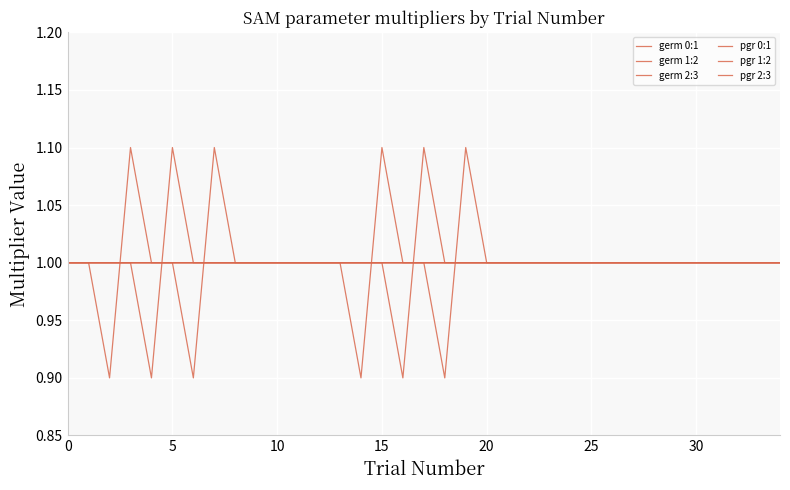

List the series in order of their peak value, highest first.

germ 0:1, germ 1:2, germ 2:3, pgr 0:1, pgr 1:2, pgr 2:3